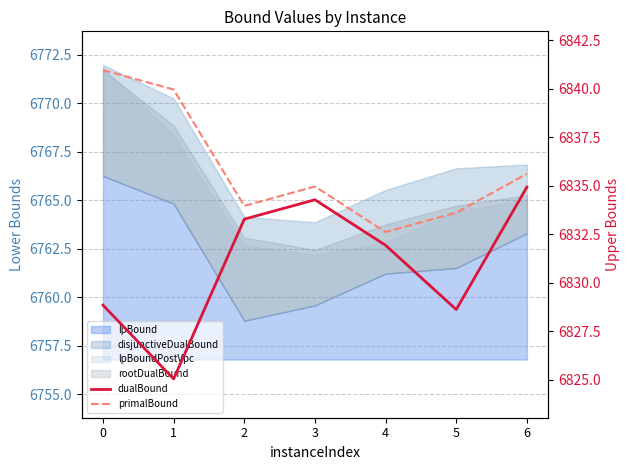

Which series has the largest total across all categories?

primalBound